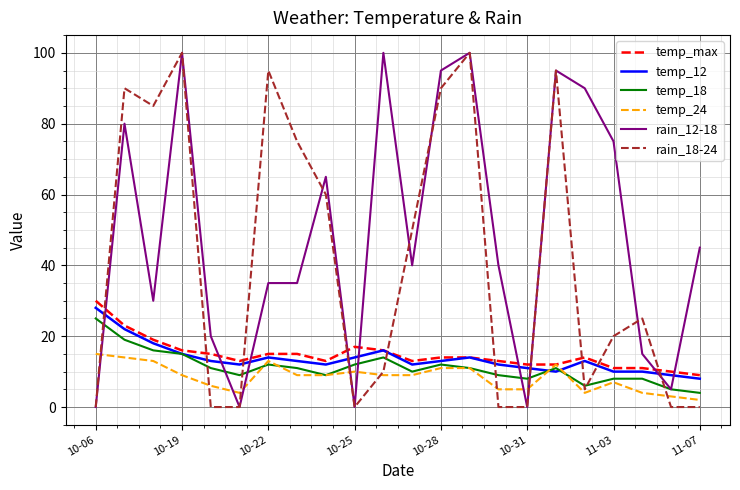

Which series has the largest total across all categories?

rain_12-18